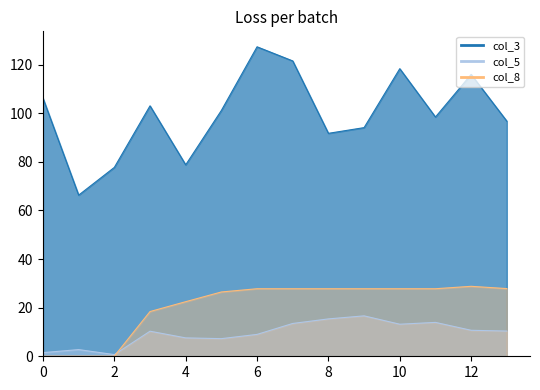

What are all the series names shown in the legend?

col_3, col_5, col_8